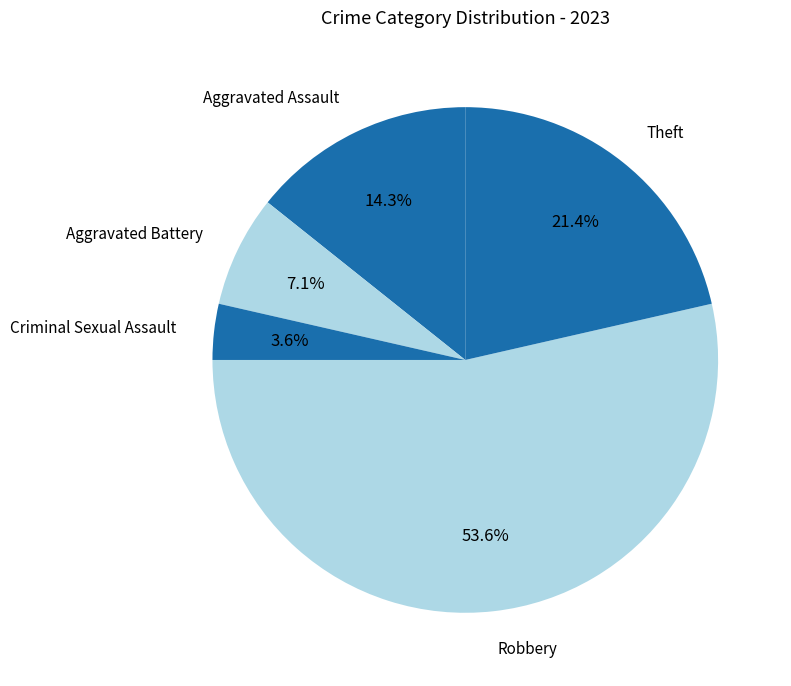

The Aggravated Assault slice represents 19% of the pie. True or false?

False